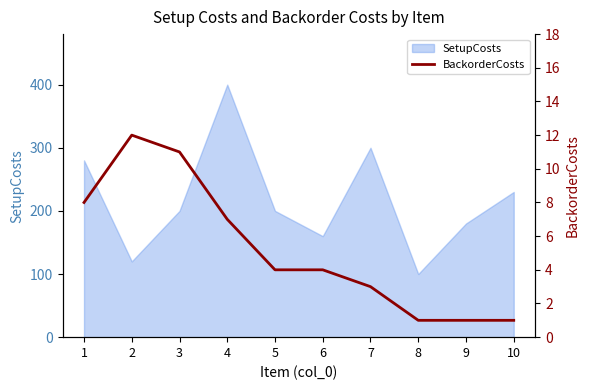

The value of SetupCosts at 4 is 207. True or false?

False